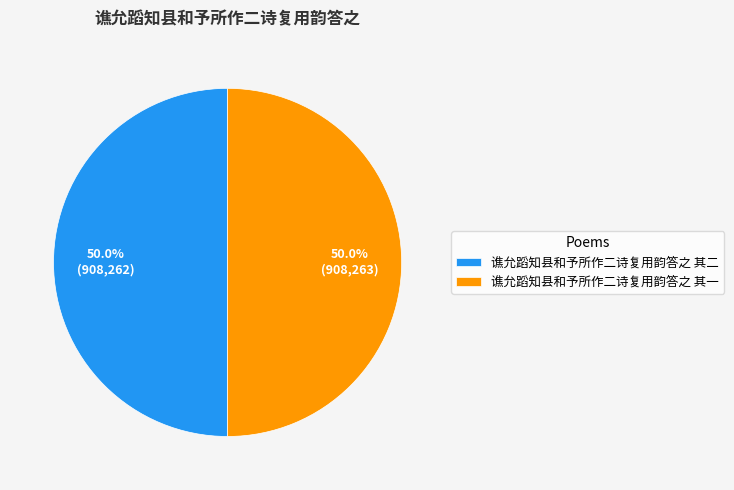

Combined, do 谯允蹈知县和予所作二诗复用韵答之 其一 and 谯允蹈知县和予所作二诗复用韵答之 其二 account for over 50%?

Yes